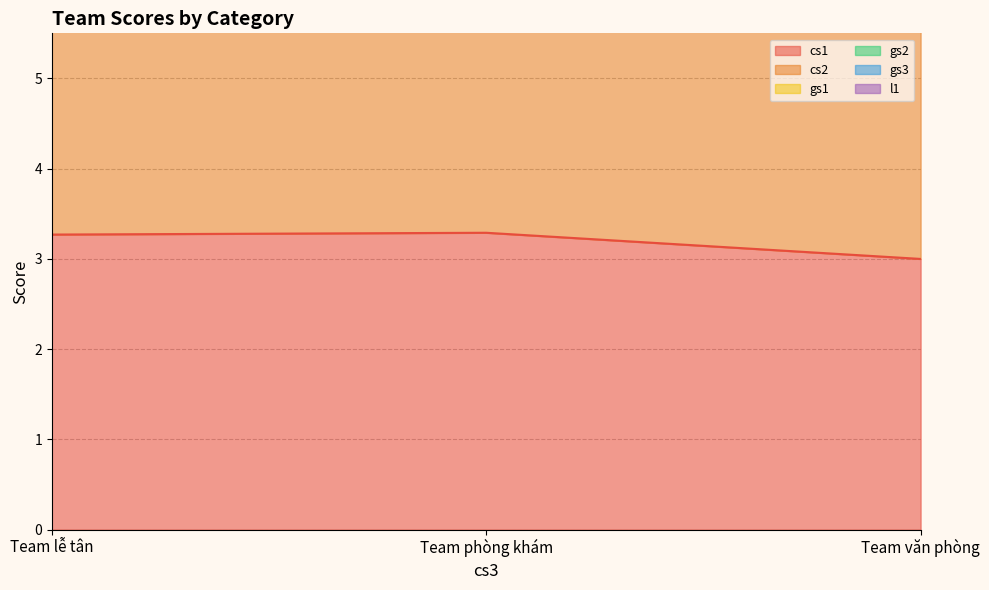

How many categories are shown in the chart?

3